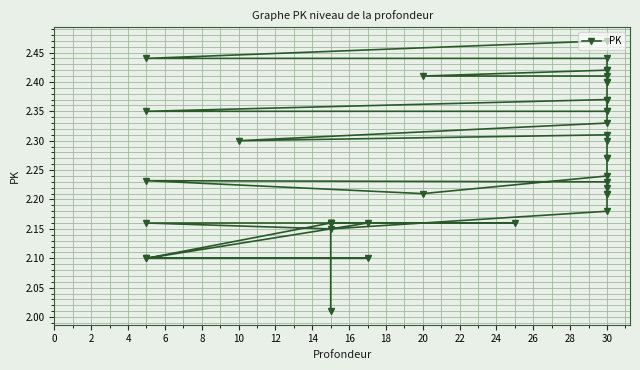

Does the chart display data point markers on the line(s)?

Yes